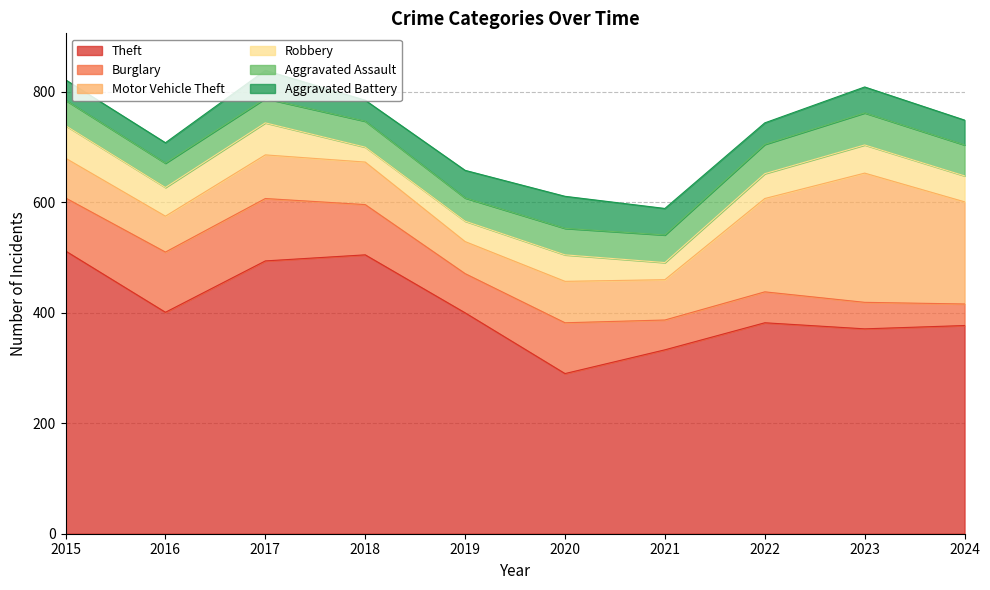

Is it true that Burglary equals 62 at 2020?

False